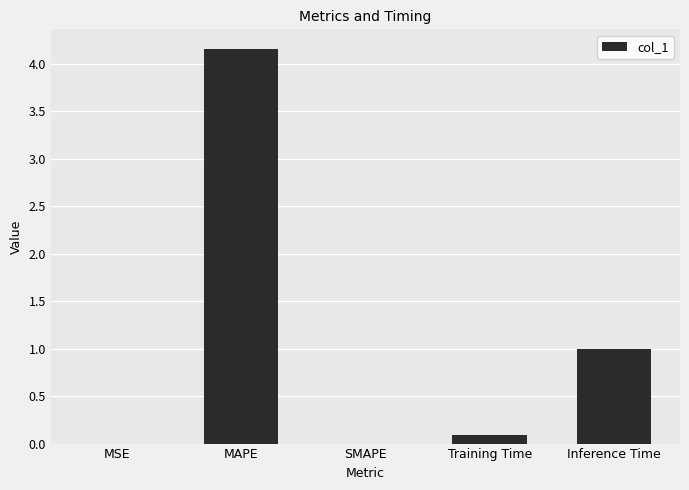

The value at MAPE is 1.6. True or false?

False